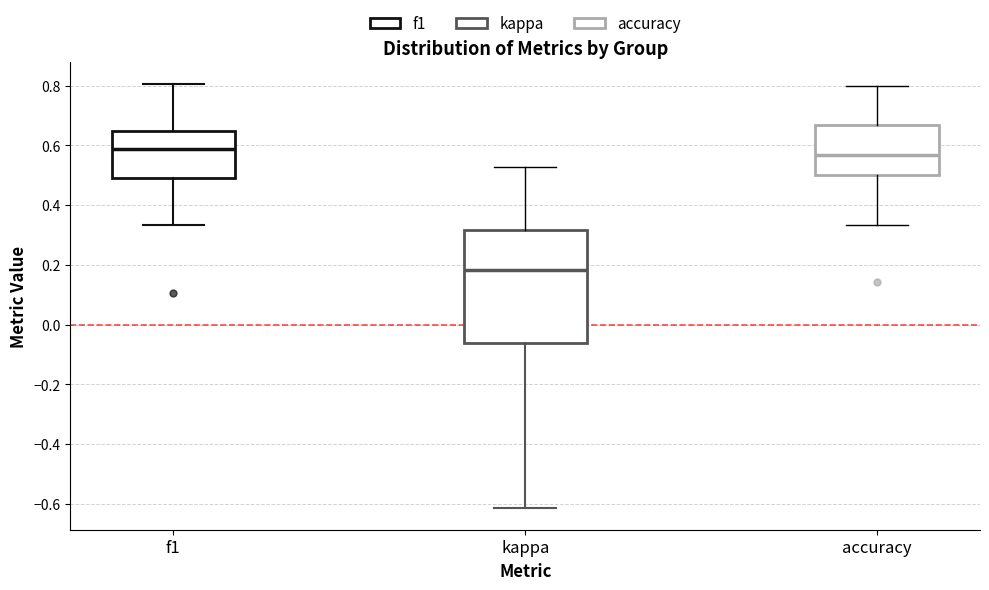

Where does the lower whisker of the box for kappa end on the y-axis? The values are not printed on the chart, so give them approximately, as read against the axis.

-0.62